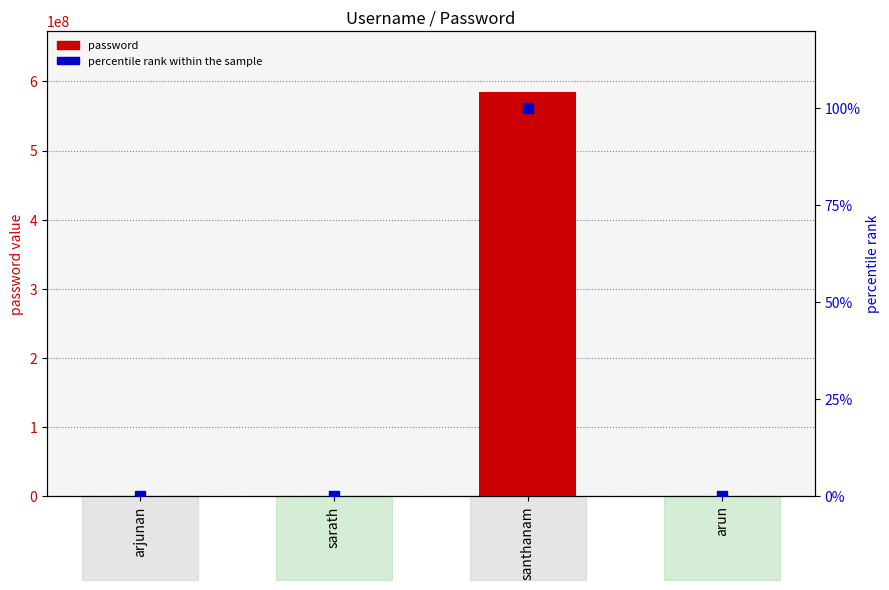

What is the total value across all series at arun?

788965.1